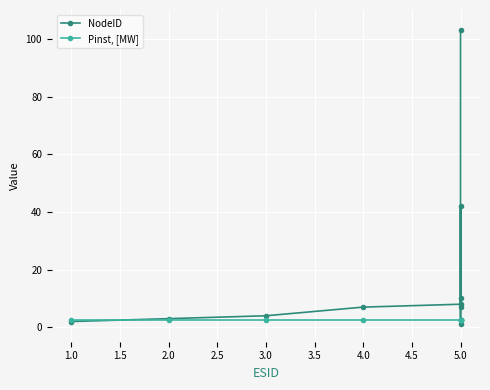

Reading right to left, extract all data points from this chart.

NodeID: 103.0	7.0	42.0	10.0	1.0	8.0	7.0	4.0	3.0	2.0
Pinst, [MW]: 2.5	2.5	2.5	2.5	2.5	2.5	2.5	2.5	2.5	2.5